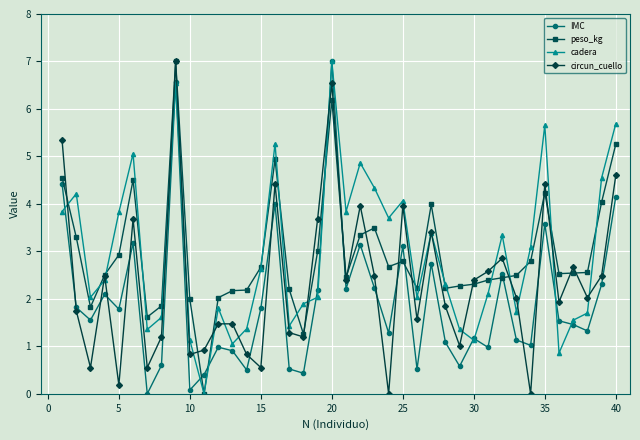

How many lines are shown in the chart?

4